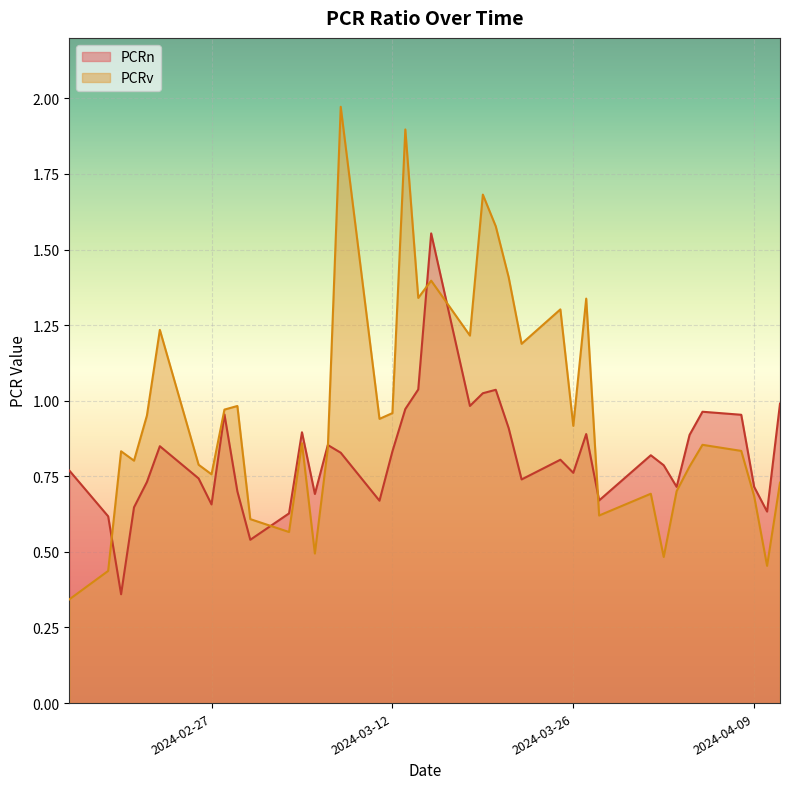

What is the total value across all series at 2024-03-18?

2.2